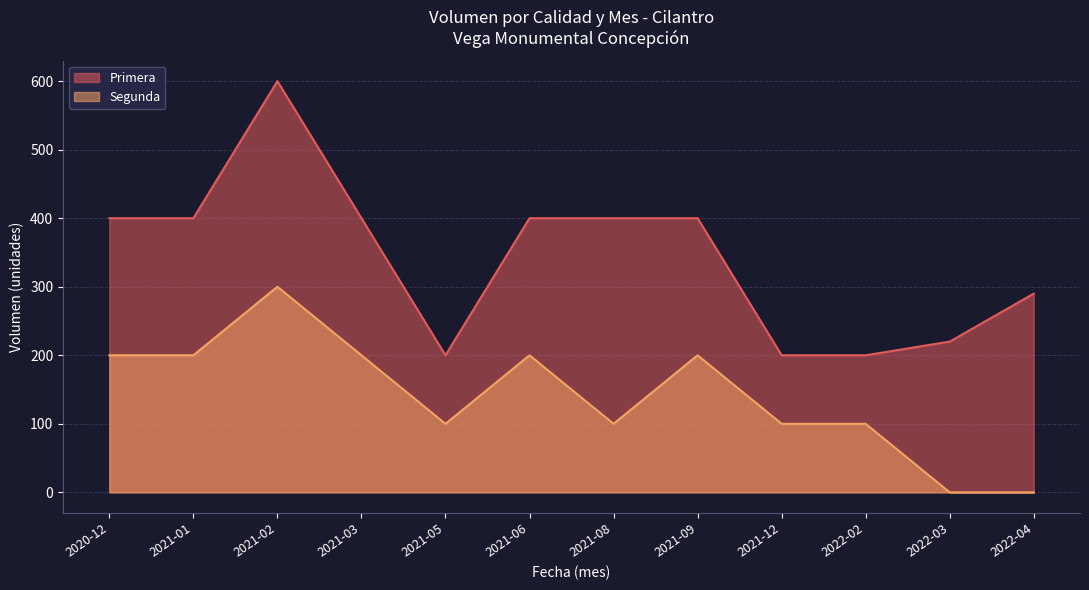

Rank the series by their average value, from highest to lowest.

Primera, Segunda